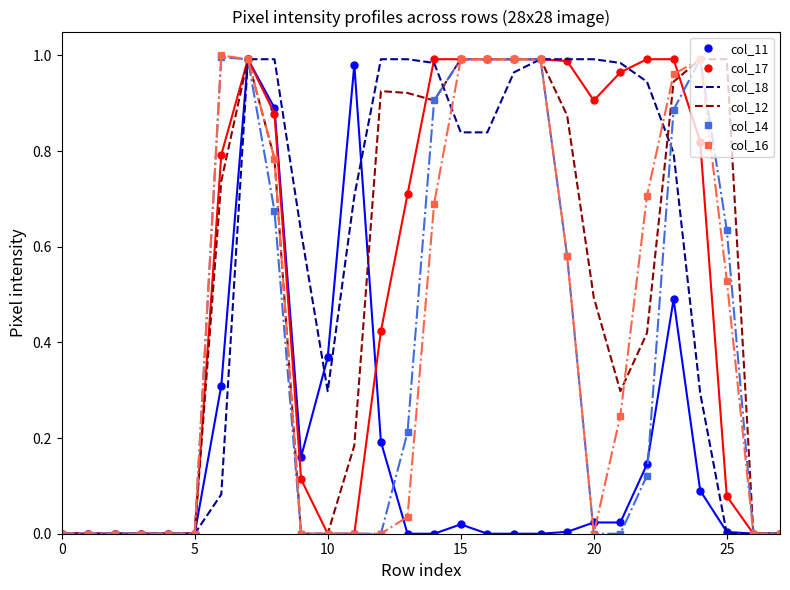

Which series has the largest total across all categories?

col_18